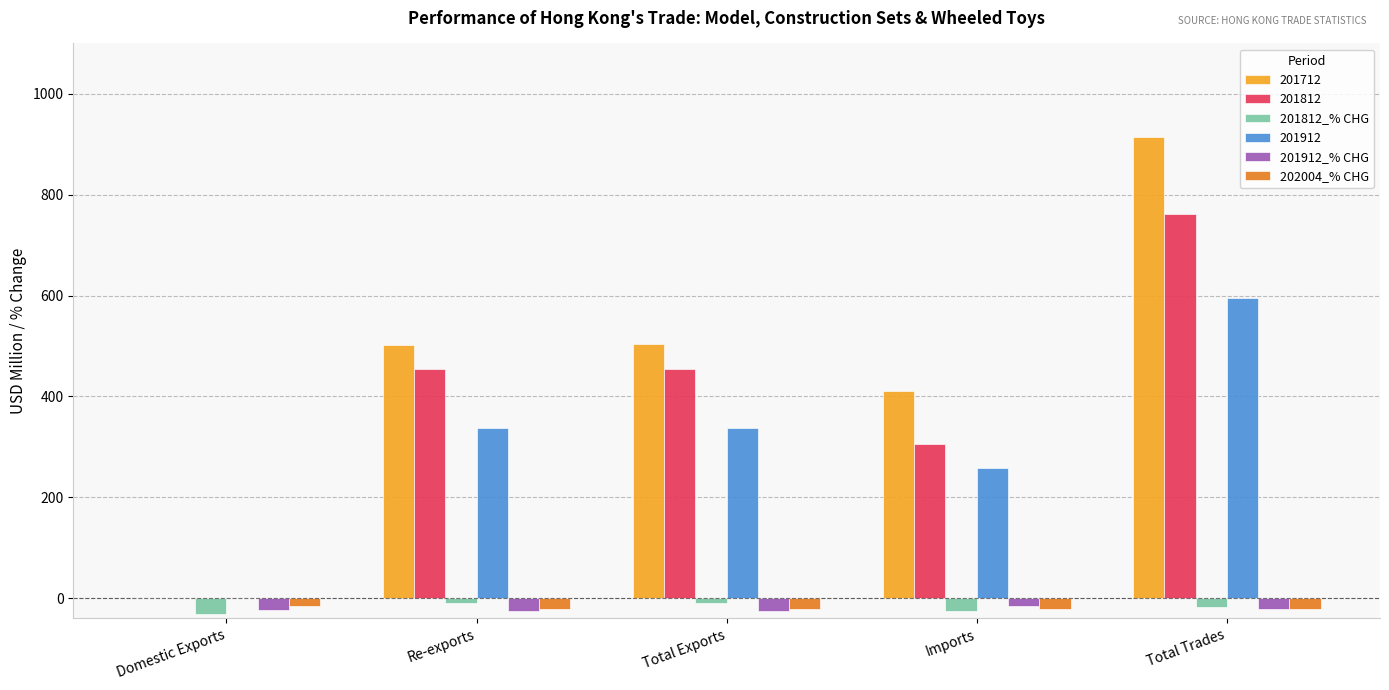

Which series changed the most between Re-exports and Imports?

201812